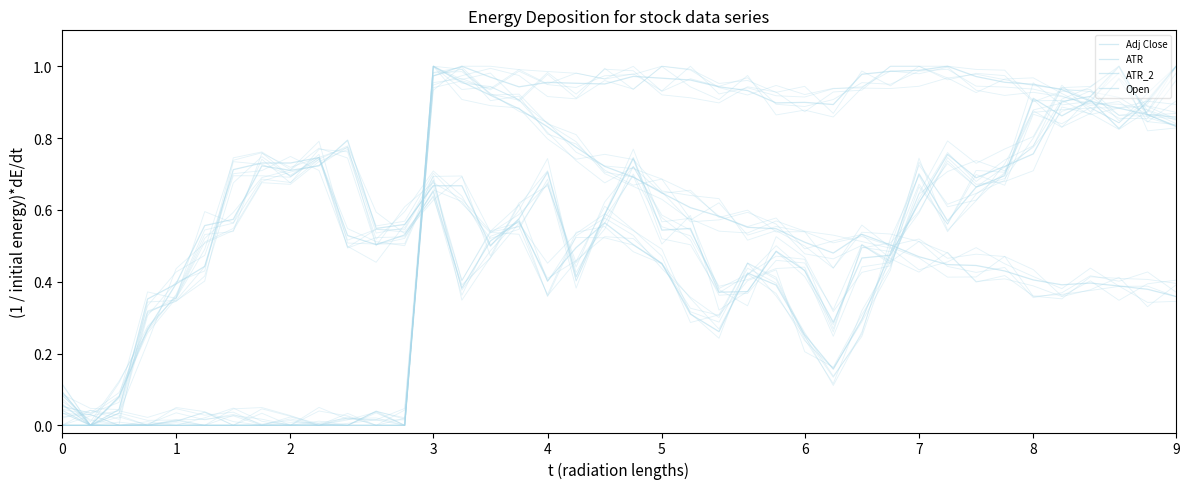

Which series has the largest total across all categories?

ATR